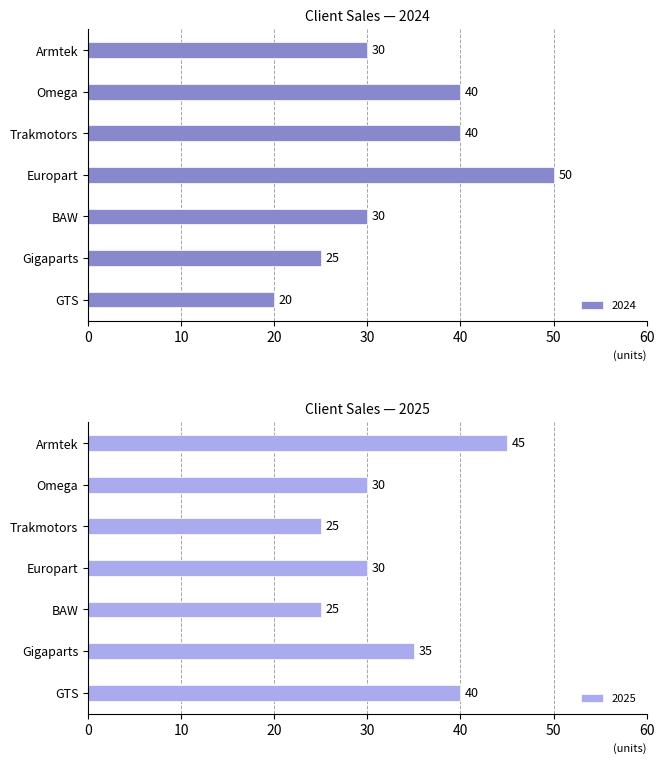

What is the label of the 2nd bar from the right?

Gigaparts